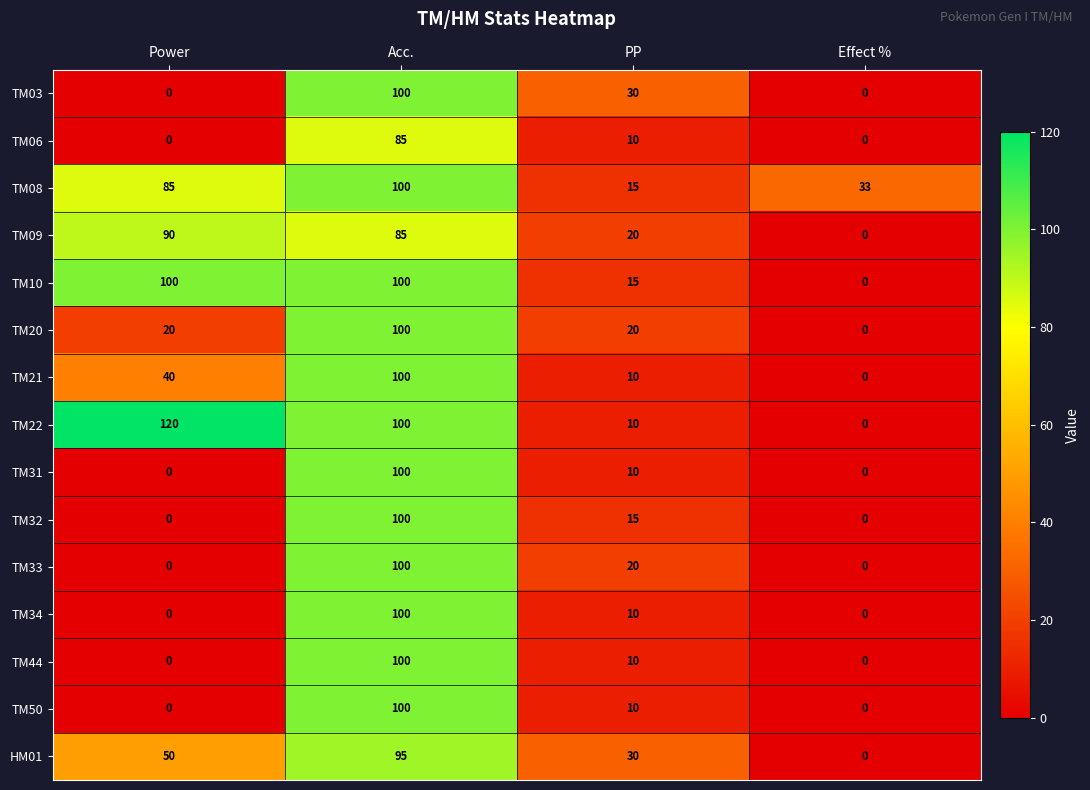

How many data points does each series have?

4